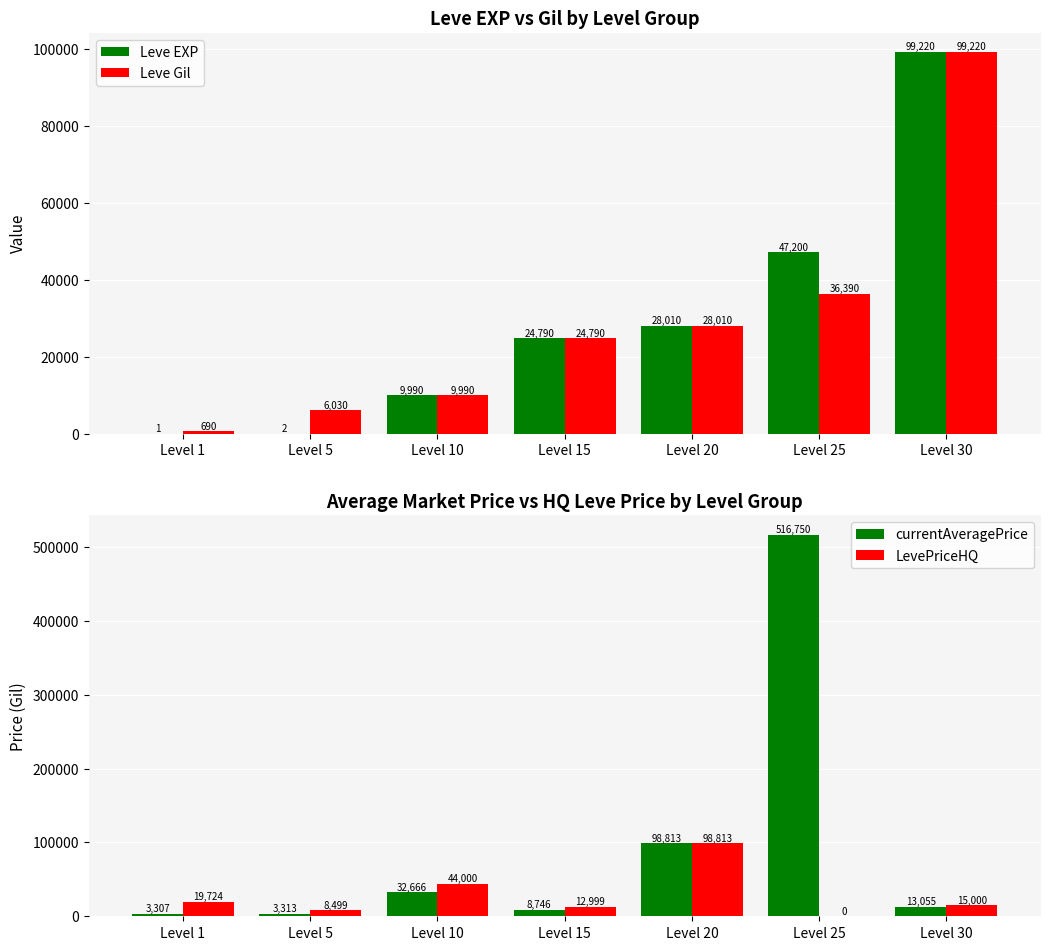

What is the sum of all Leve Gil values?

205120